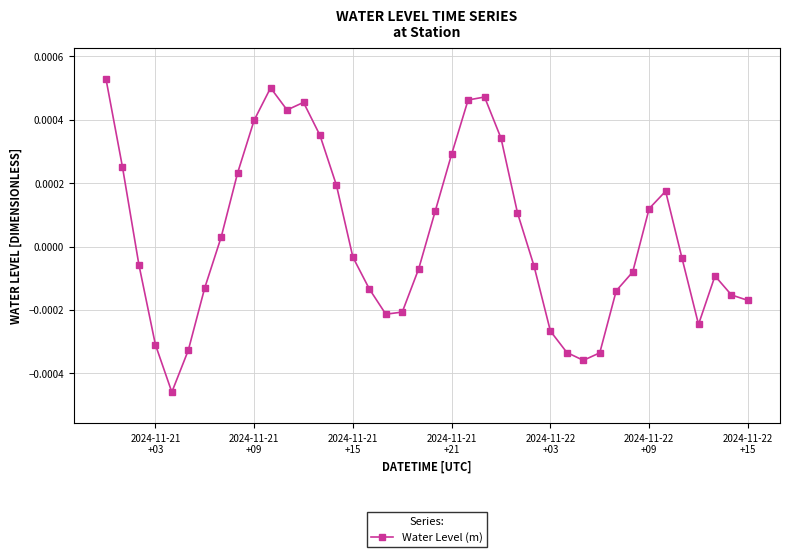

How many points are higher than both their immediate neighbors (excluding endpoints)?

5